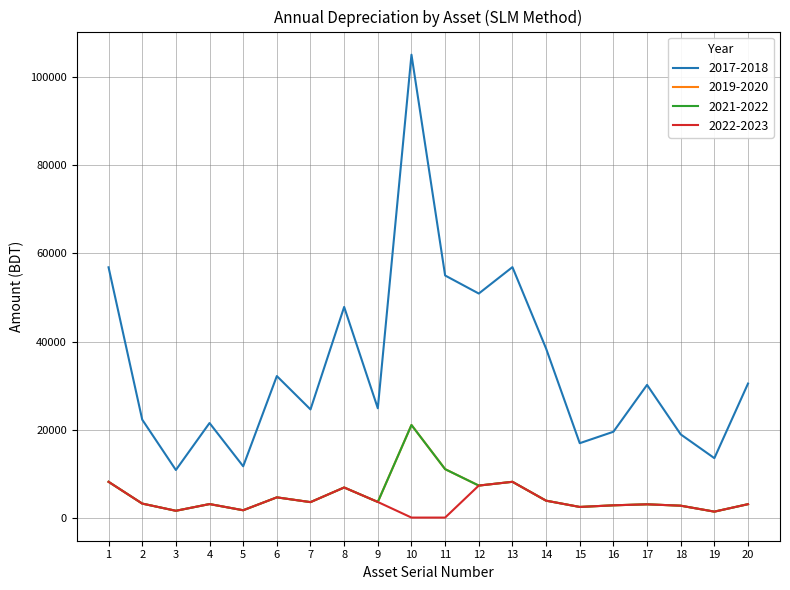

Does the chart display data point markers on the line(s)?

No